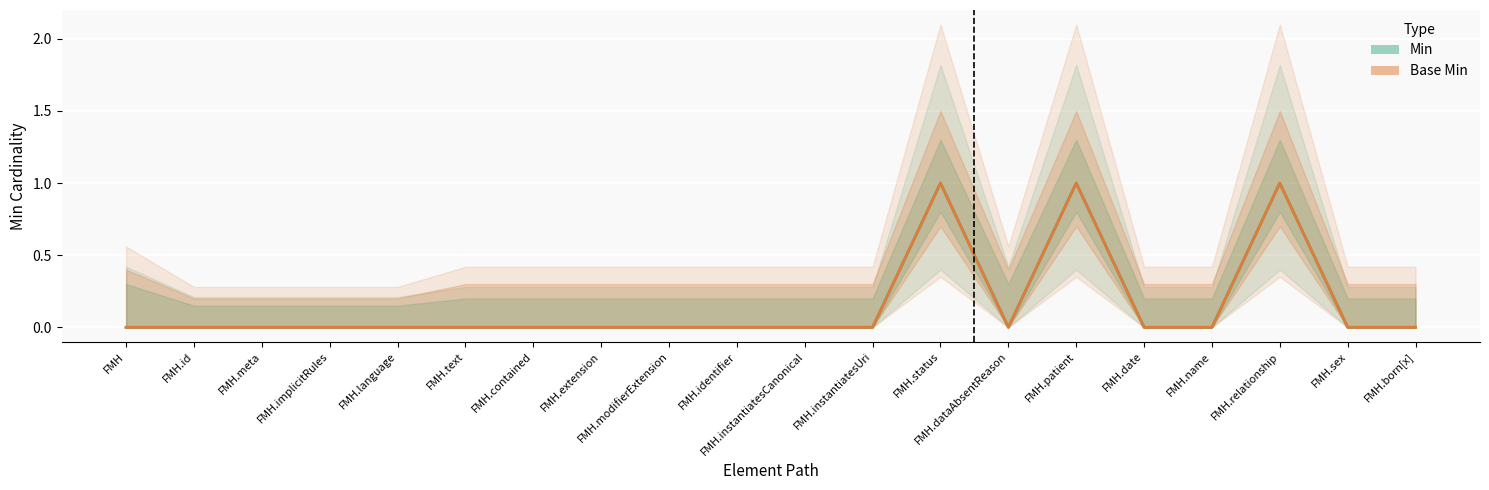

How many positive values does the Base Min series have?

3